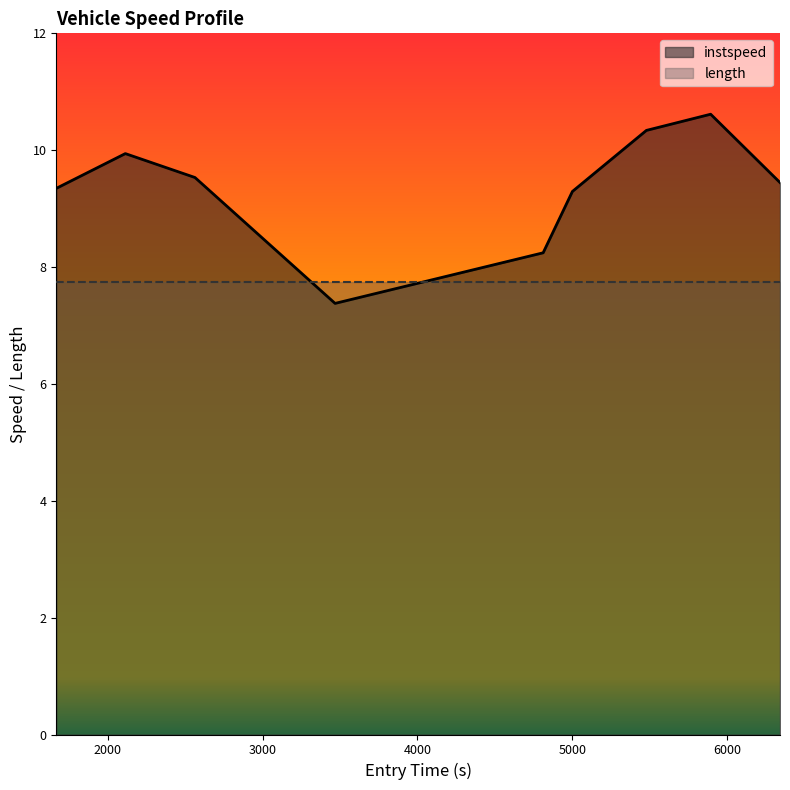

What is the value of the 9th point from the left?

9.4